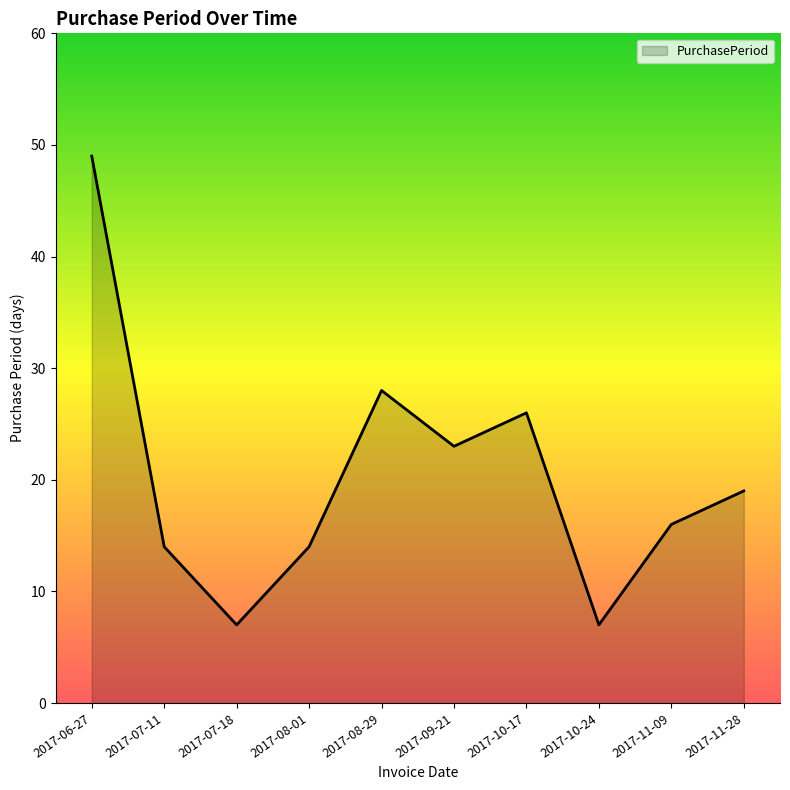

What is the difference between the second highest and minimum values?

21